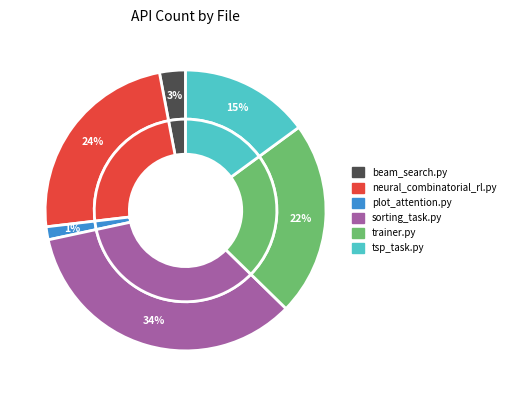

The beam_search.py slice represents 13% of the pie. True or false?

False